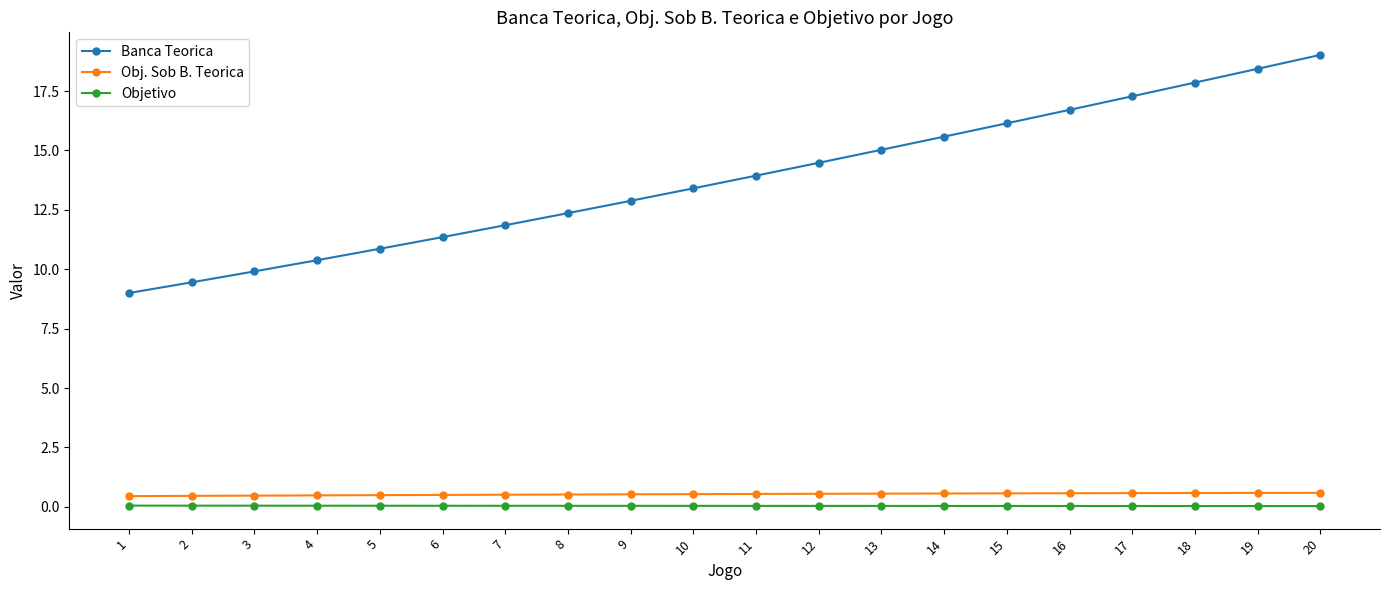

What is the sum of the Obj. Sob B. Teorica values at 9 and 4?

1.0